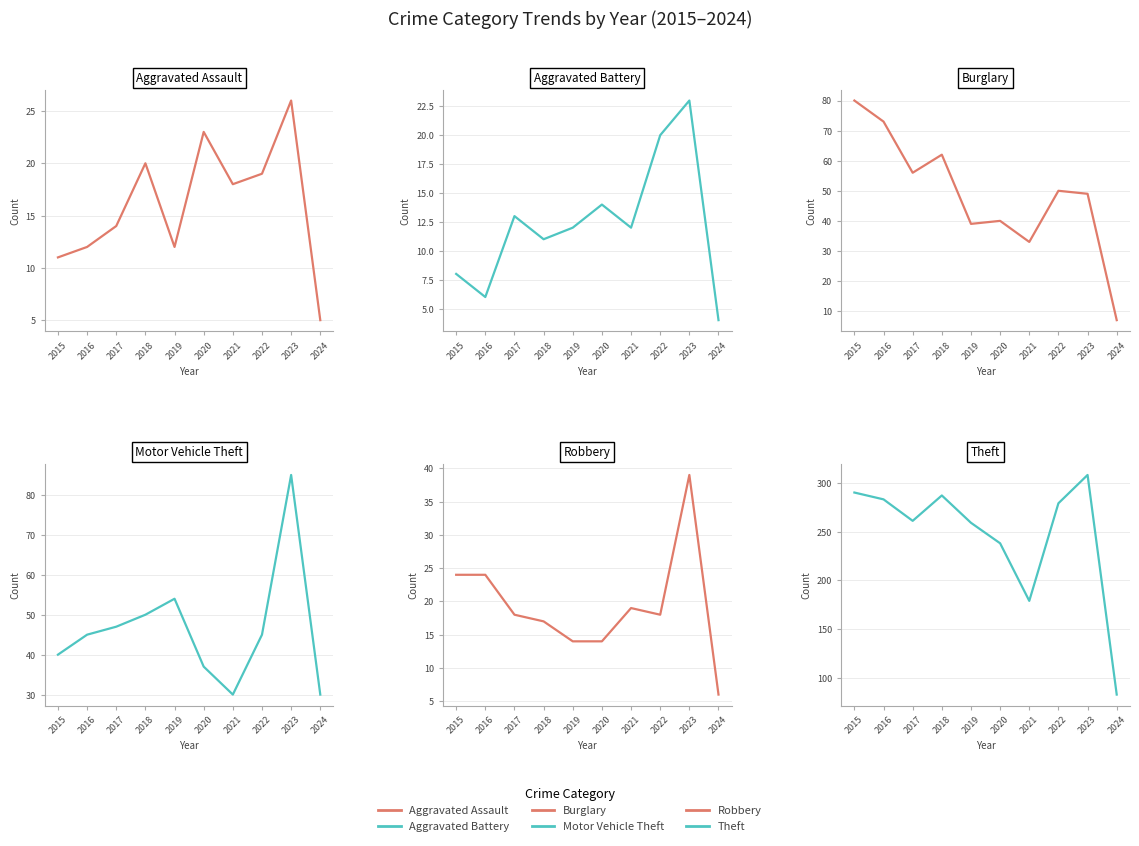

Does the chart display data point markers on the line(s)?

No